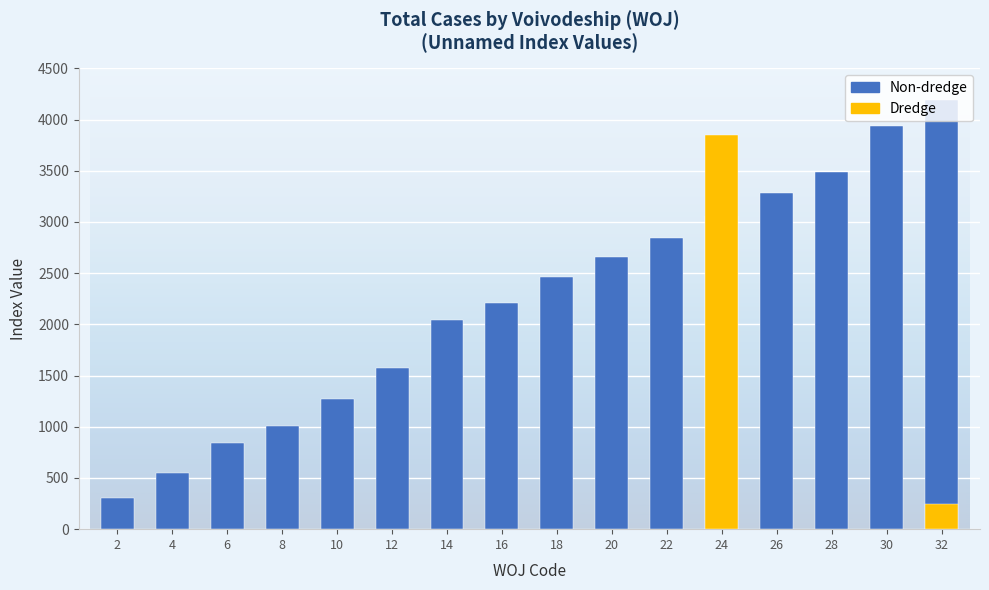

What is the greatest value displayed?

4188